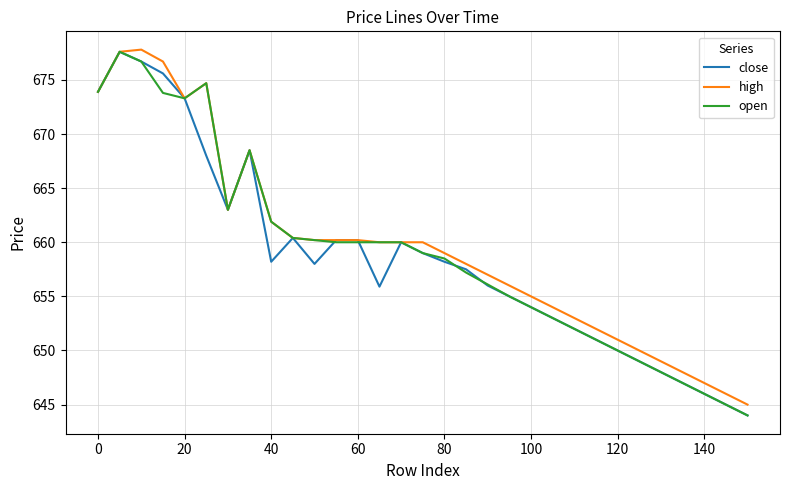

Does the chart display data point markers on the line(s)?

No